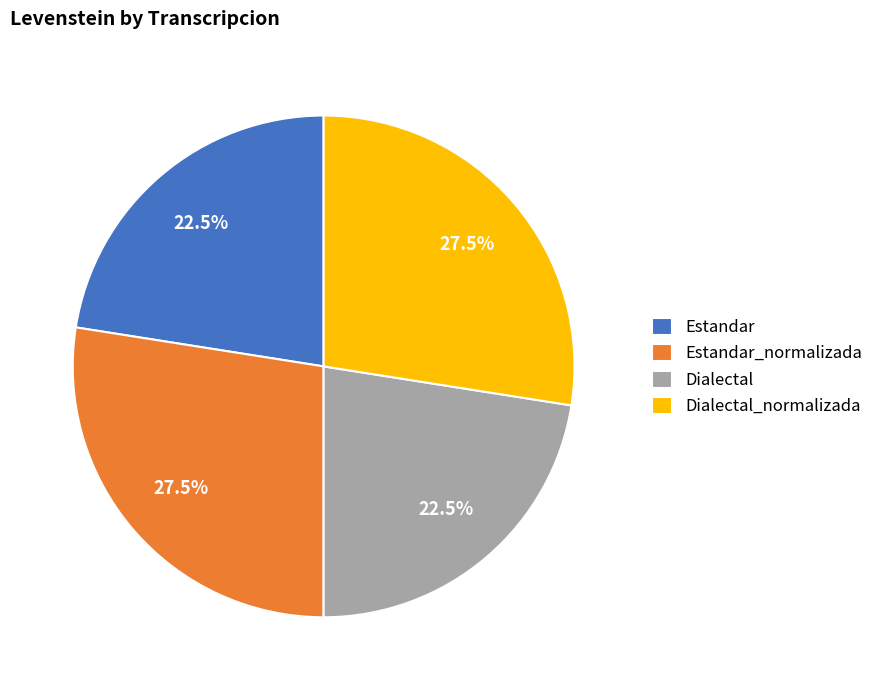

Approximately how many times larger is the value at Estandar compared to Dialectal_normalizada?

0.8